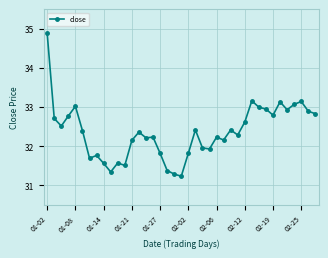

What is the average value?

32.4